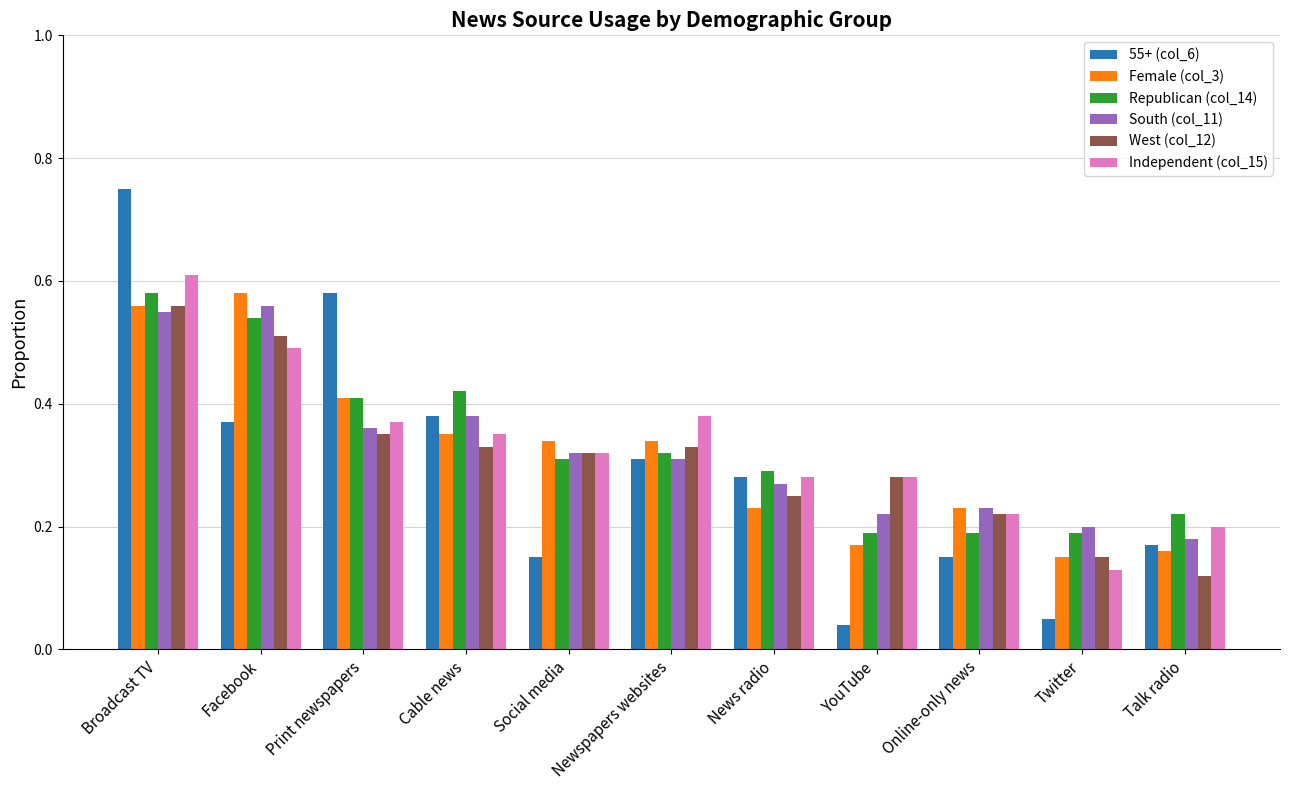

Which series has the largest range (max minus min)?

55+ (col_6)